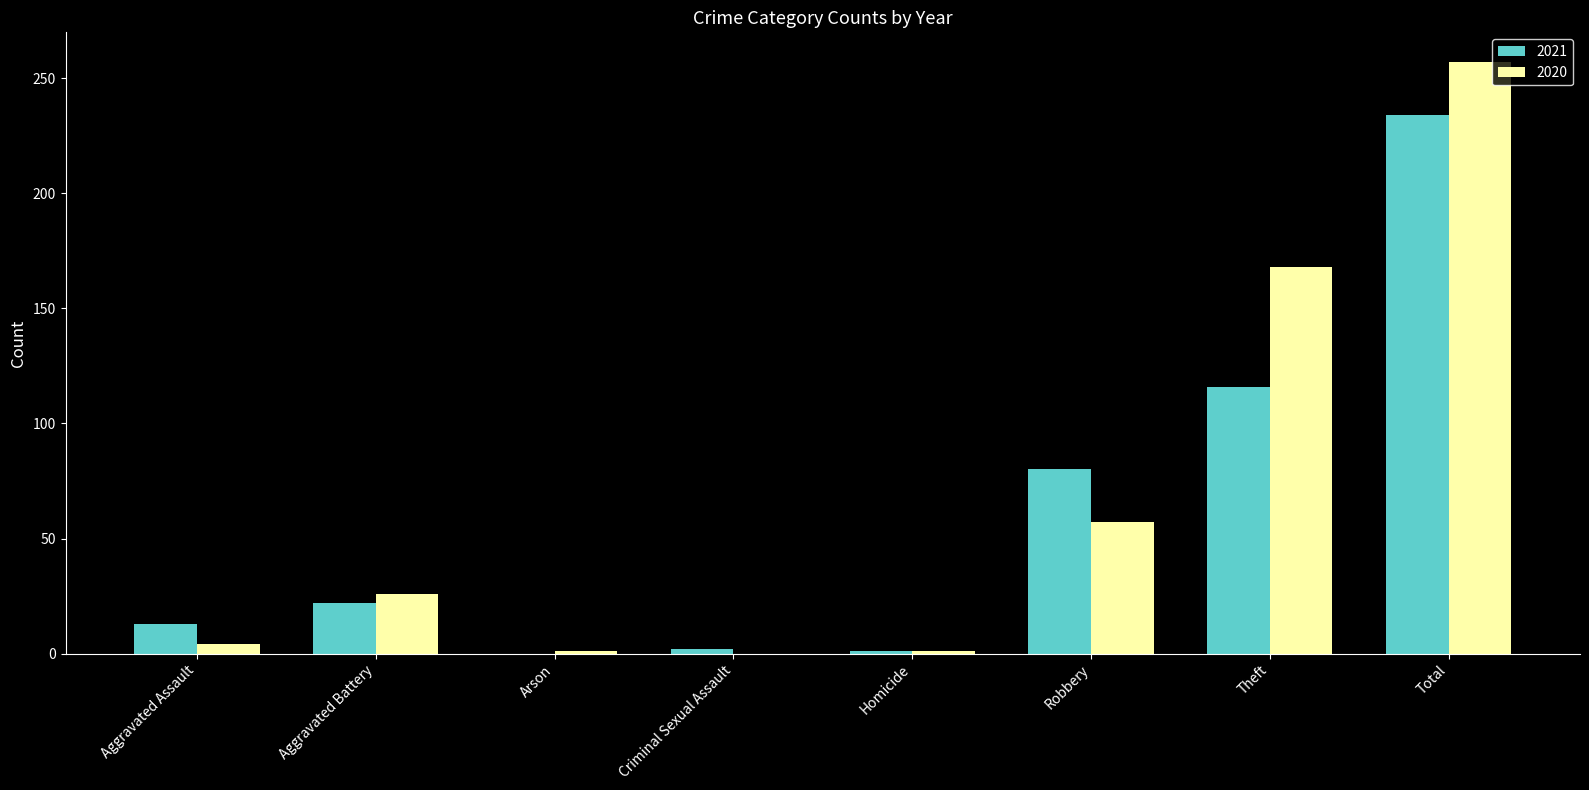

The value of 2021 at Homicide is 1. True or false?

True